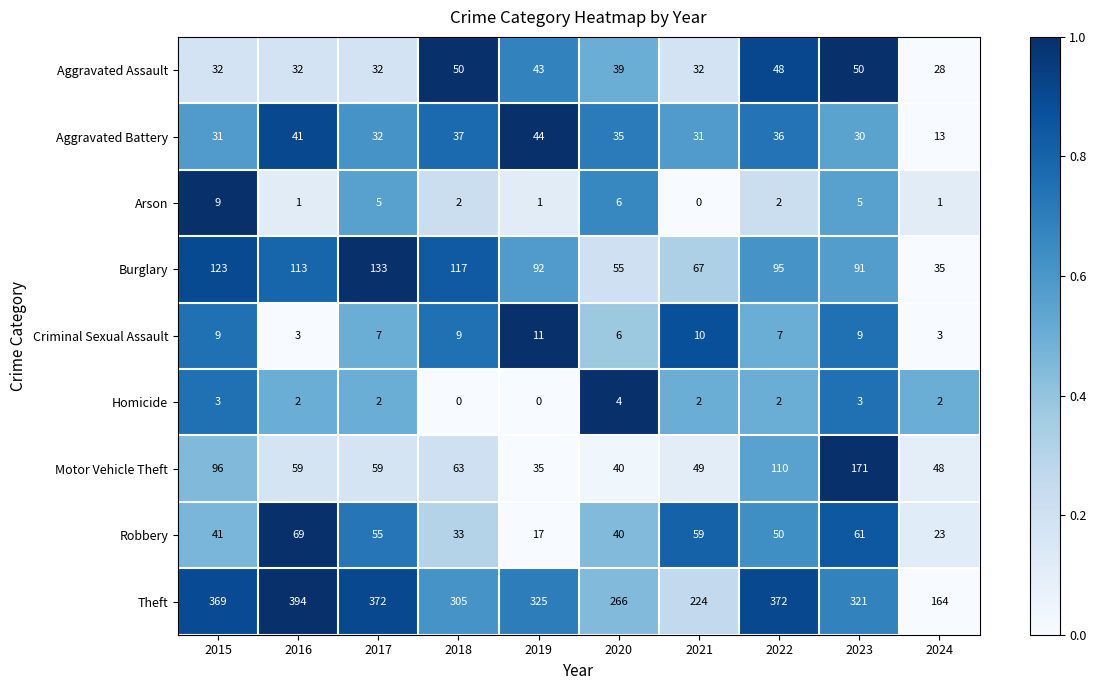

At how many categories does at least one series exceed 0?

10